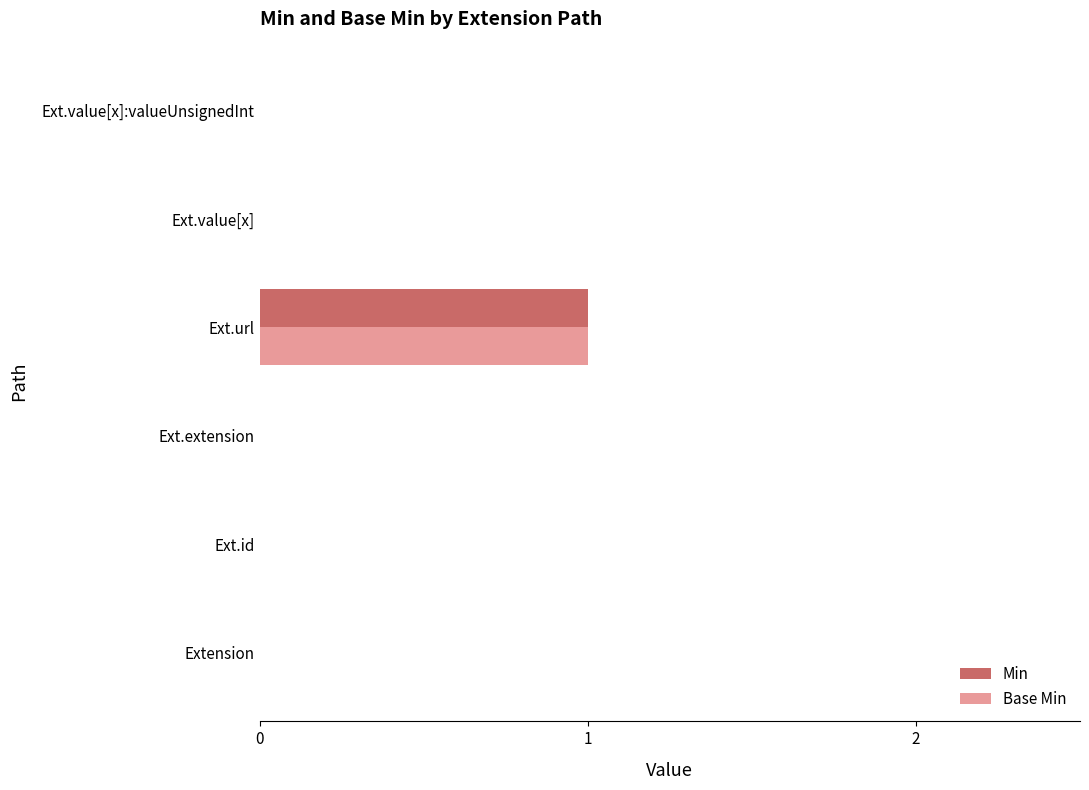

The Min series shows -1 at Ext.id. True or false?

False